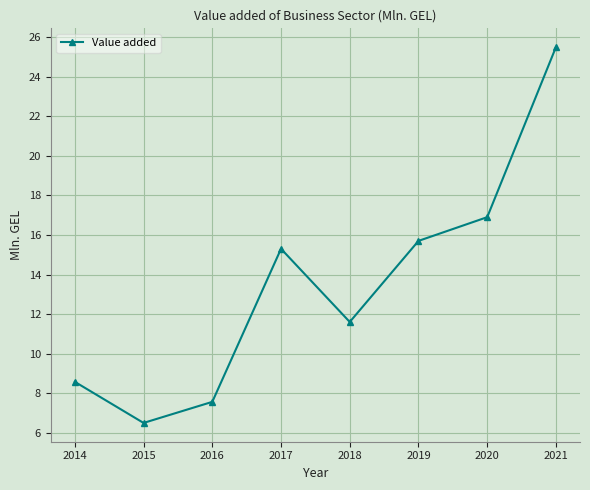

List the labels in order of value, smallest first.

2015, 2016, 2014, 2018, 2017, 2019, 2020, 2021